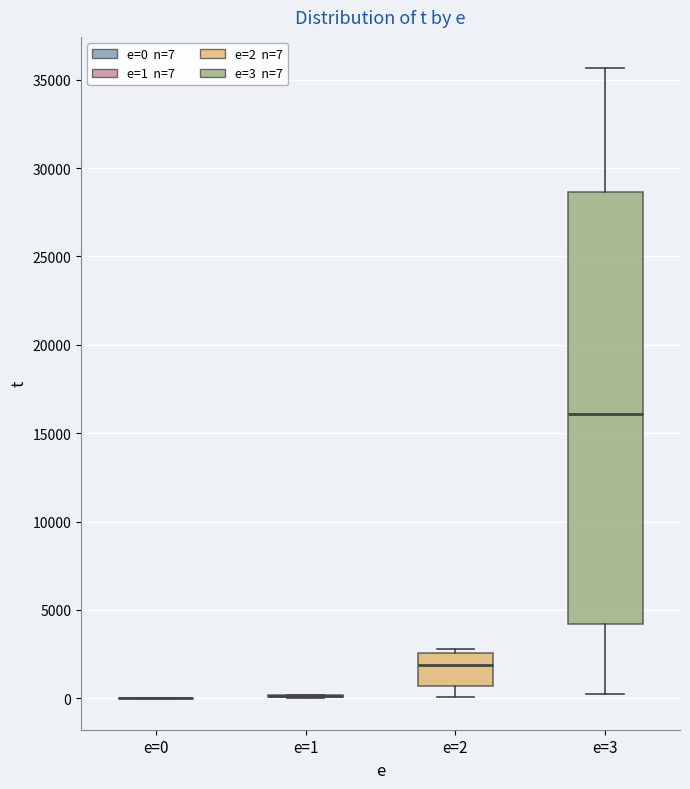

Reading left to right, read every box against the y-axis: the position of its median line, the range the box covers, and the ends of its whiskers. The values are not printed on the chart, so give them approximately, as read against the axis.

e=0: box collapsed to a line at 0, whiskers 0 to 0
e=1: box collapsed to a line at 0, whiskers 0 to 0
e=2: median 2000, box 500 to 2500, whiskers 0 to 3000
e=3: median 16000, box 4000 to 28500, whiskers 0 to 35500